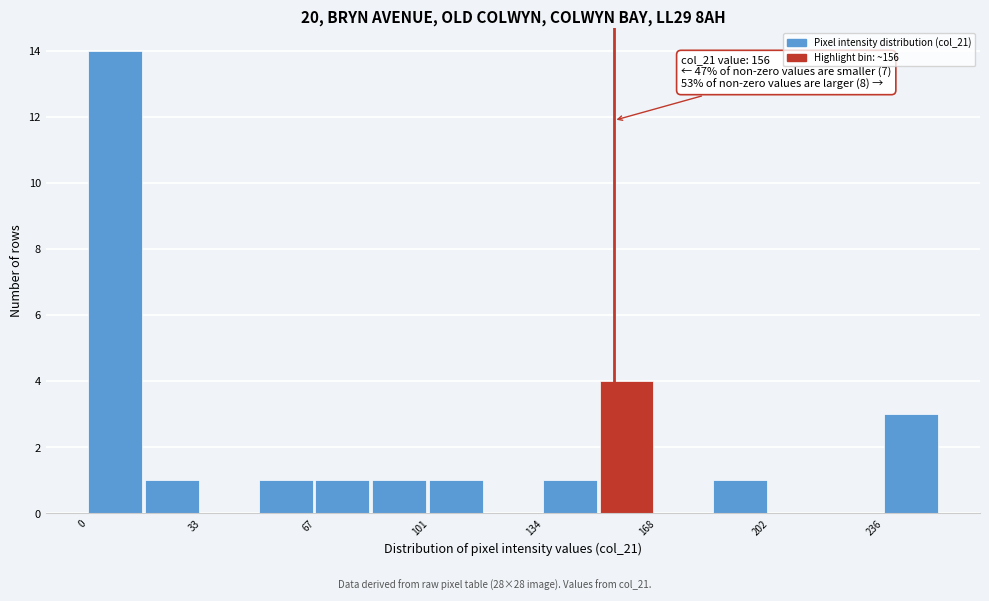

Read against the x-axis, roughly where is the centre of the tallest bar?

10